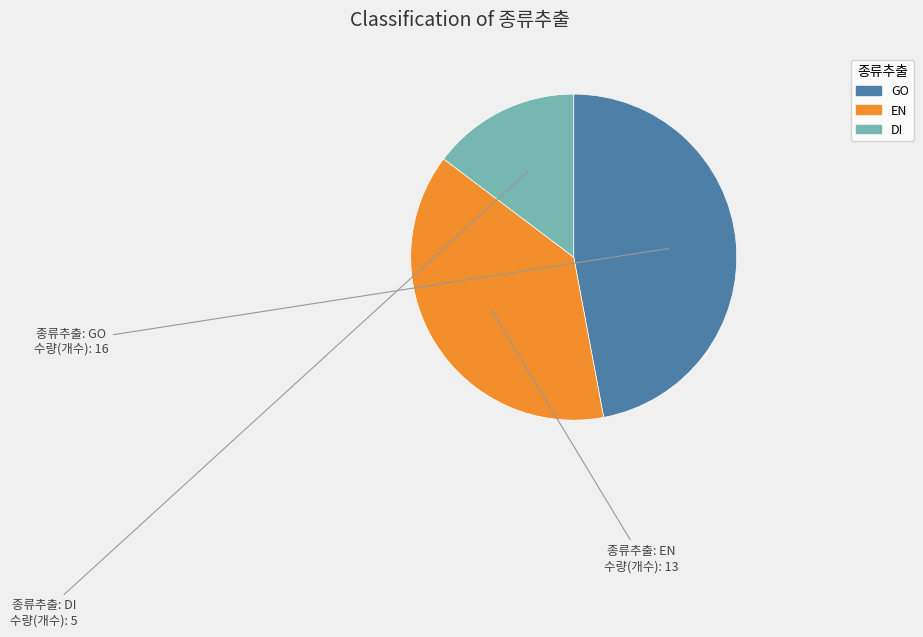

Rank the categories by value from lowest to highest.

DI, EN, GO